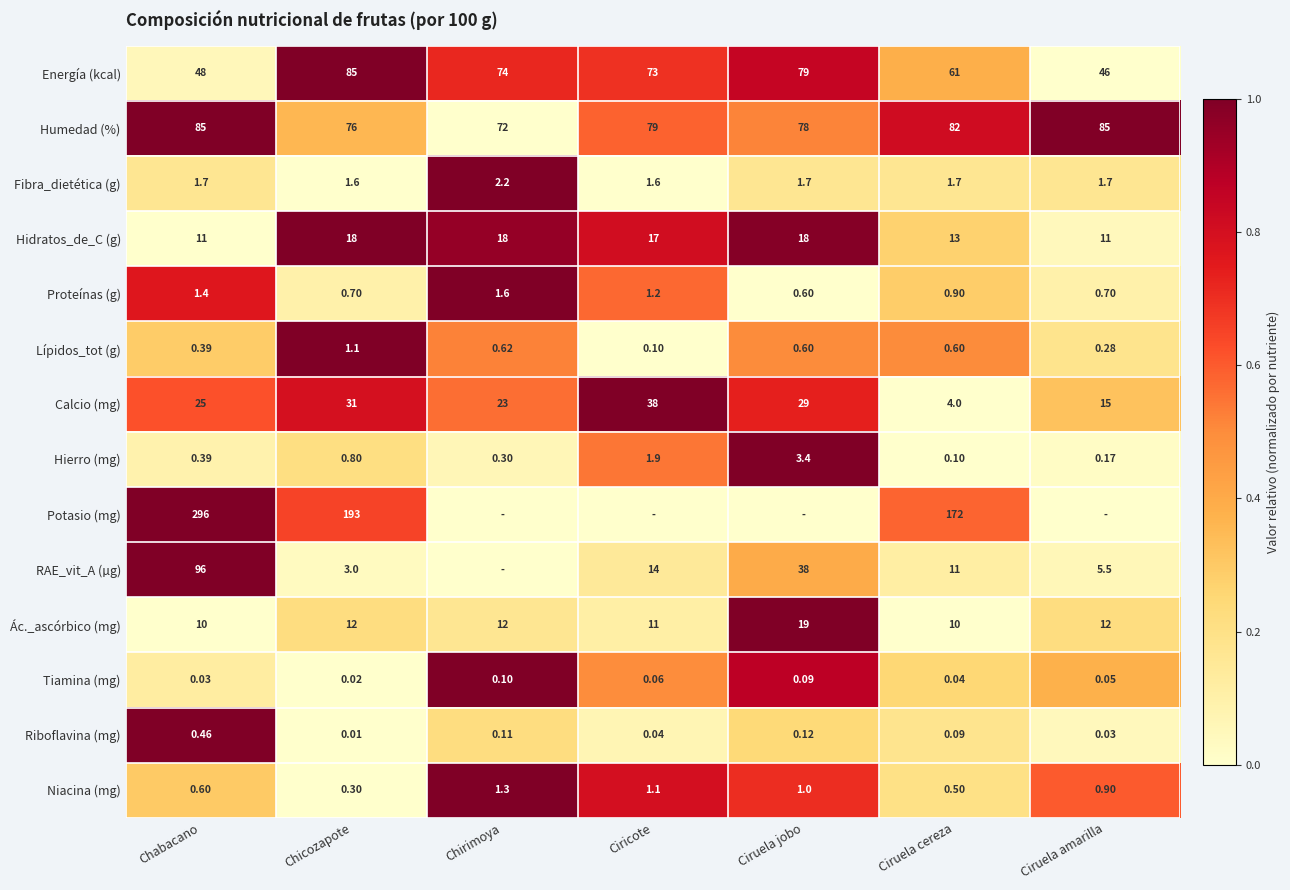

Count the number of data series in this chart.

14